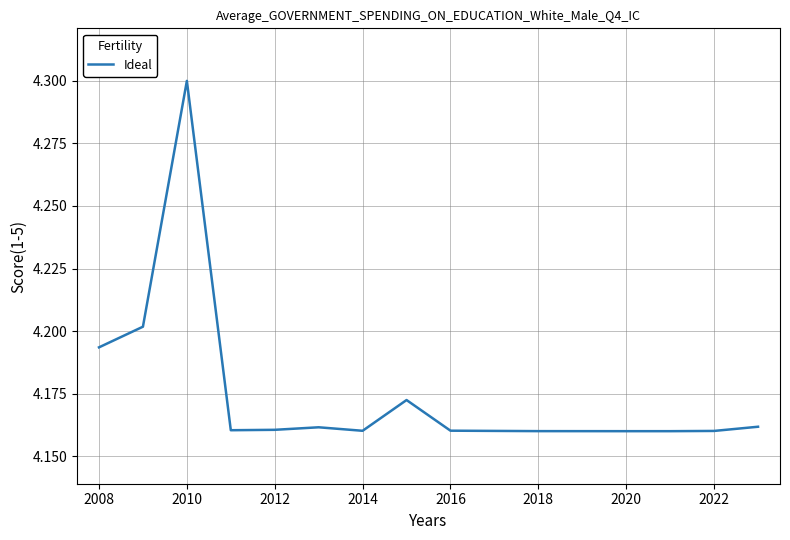

What is the sum of all values?

58.5